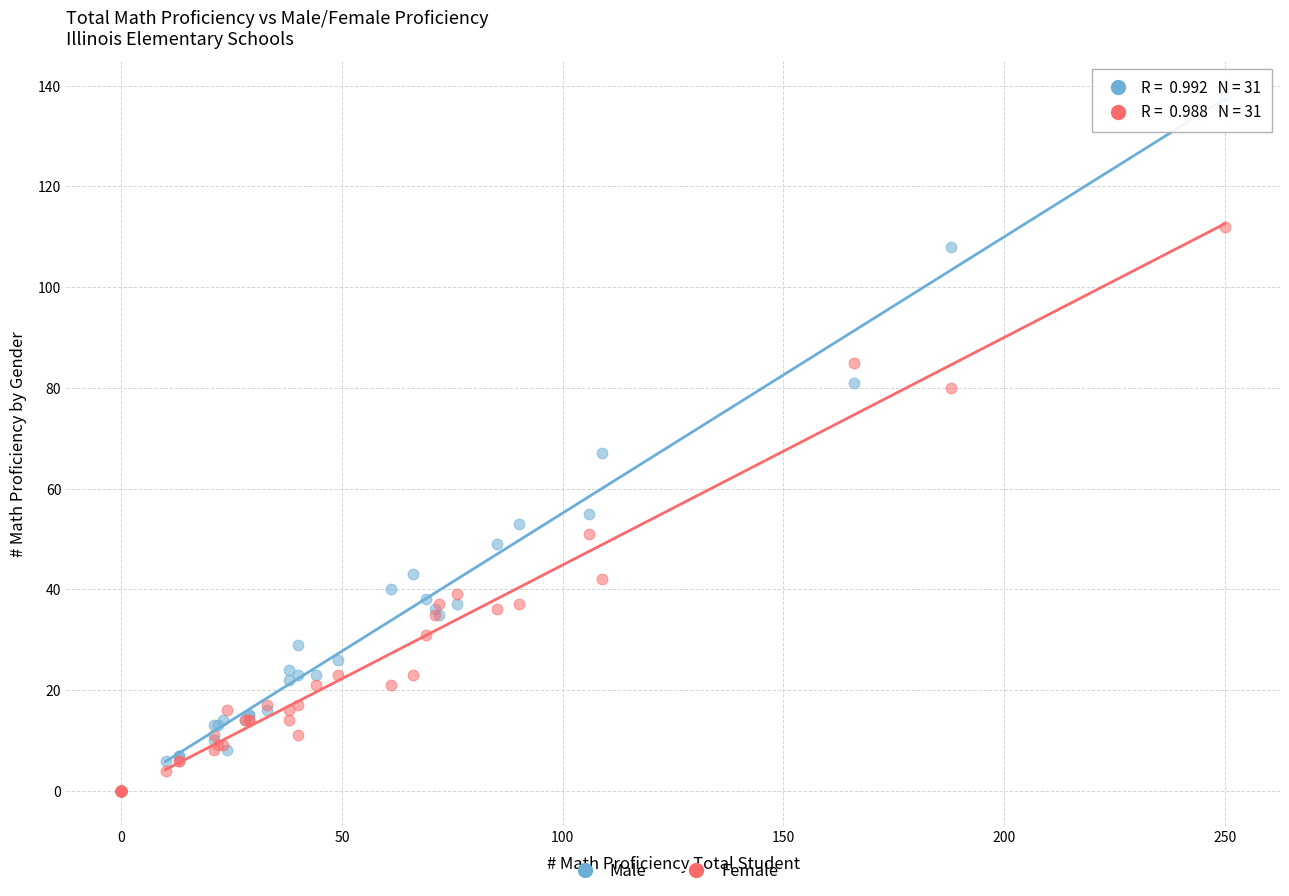

Which series has the largest Y range (max minus min)?

Male